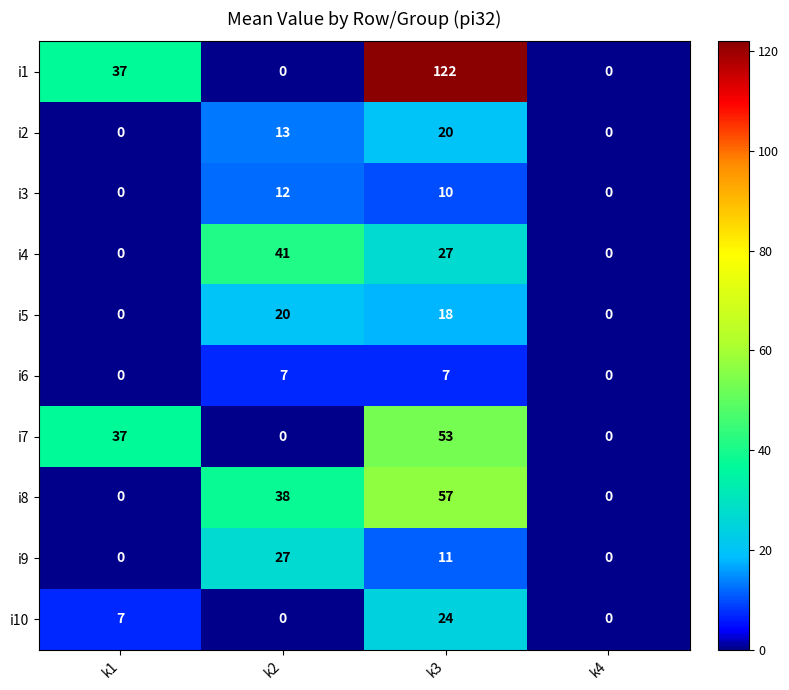

The i9 series shows 11 at k3. True or false?

True